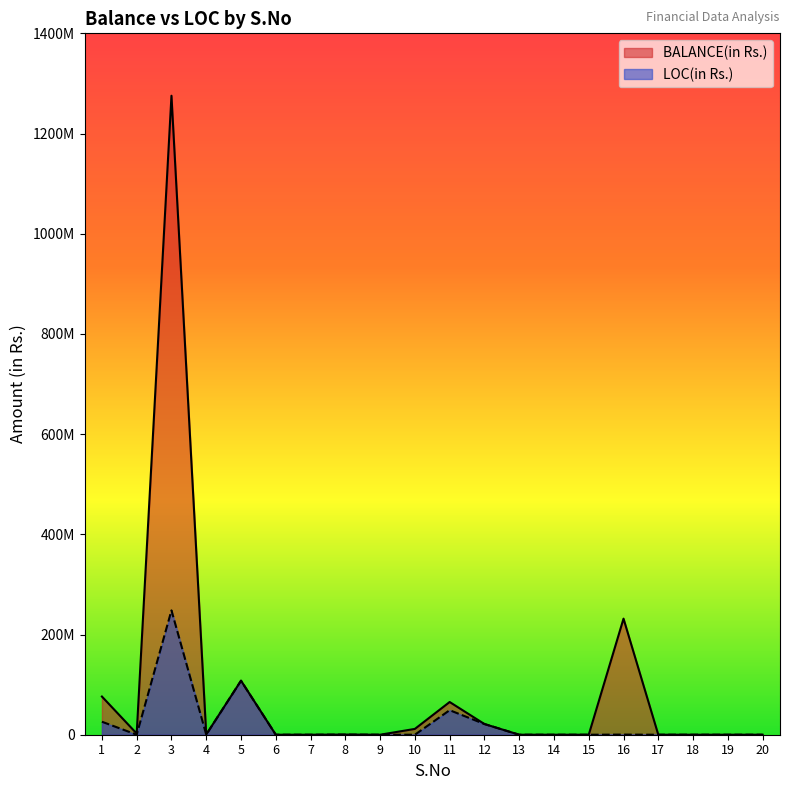

What is the sum of the LOC(in Rs.) values at 19 and 5?

107816911